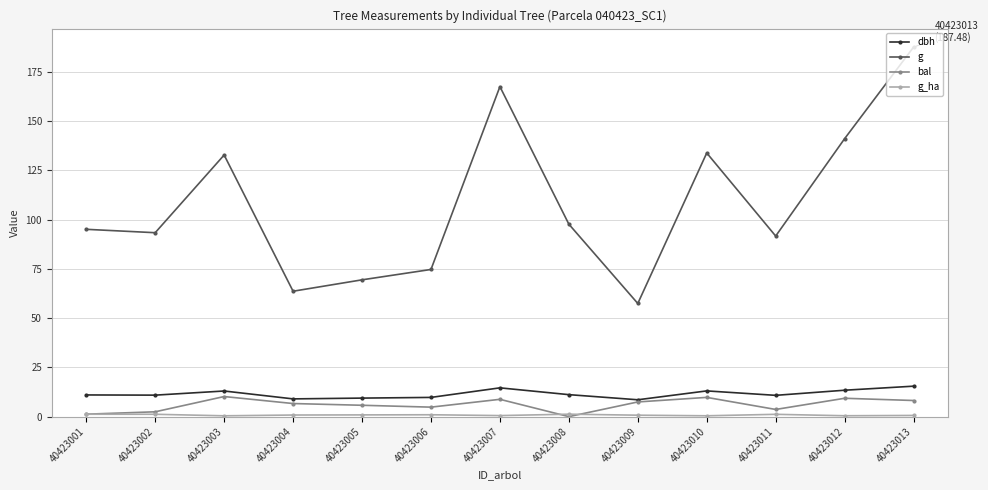

Read the dbh value at 40423006.

9.8